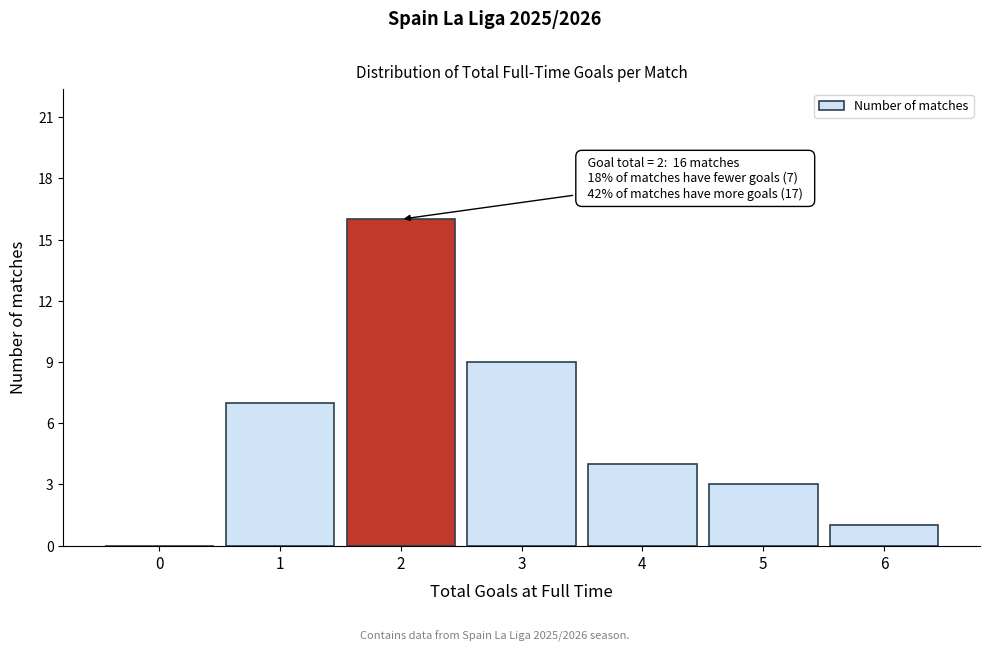

Reading left to right, list all the values displayed in this chart.

0=0	1=7	2=16	3=9	4=4	5=3	6=1